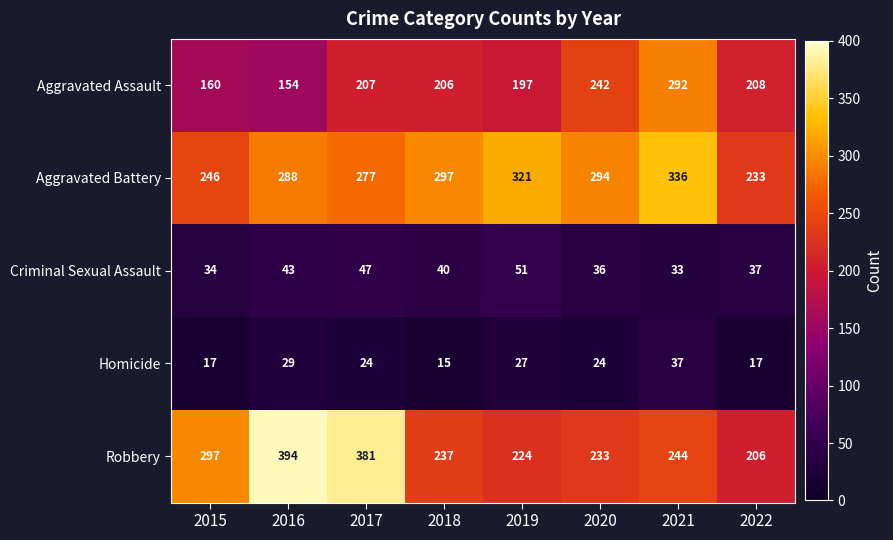

What is the difference between the maximum and minimum values in the Criminal Sexual Assault series?

18